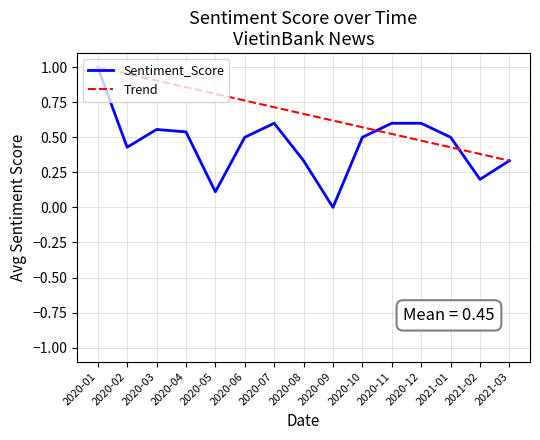

The value of Sentiment_Score at 2020-11 is 0.6. True or false?

True